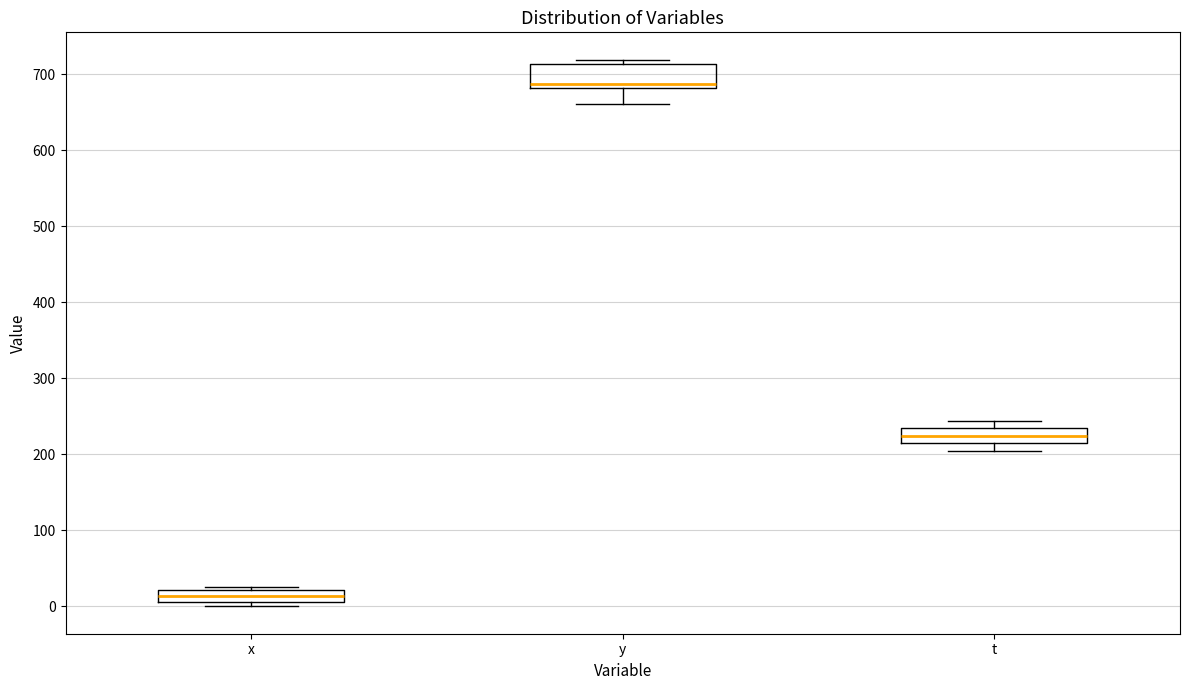

Reading left to right, transcribe this box plot: for each box, give where its median line is, the range the box spans, and where its two whiskers end, as read against the y-axis. The values are not printed on the chart, so give them approximately, as read against the axis.

x: median 10 (inside the box), box 10 to 20, whiskers 0 to 30
y: median 690, box 680 to 710, whiskers 660 to 720
t: median 220, box 210 to 230, whiskers 210 (just below the box's lower edge) to 240